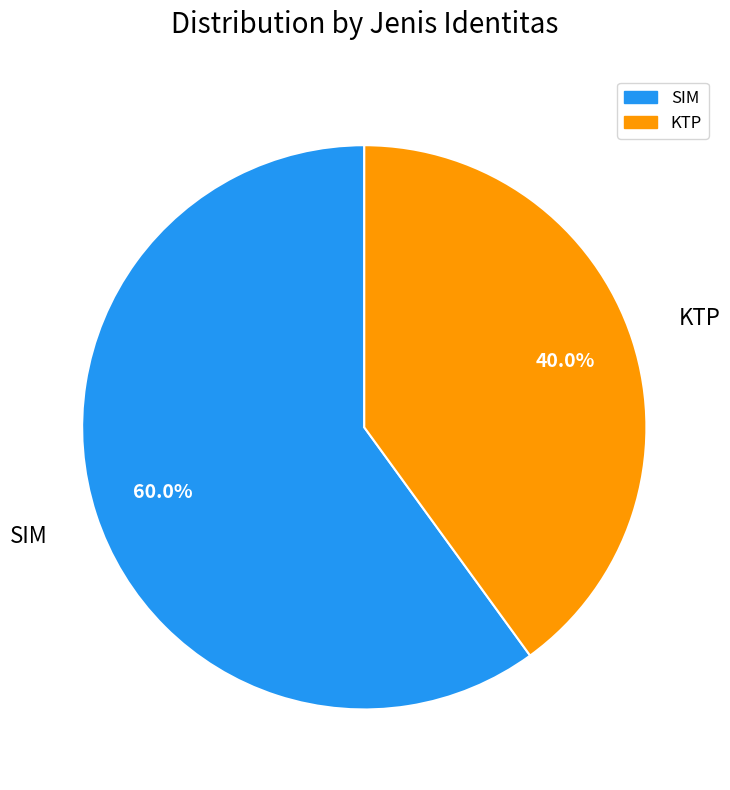

Does SIM represent more than half of the total?

Yes